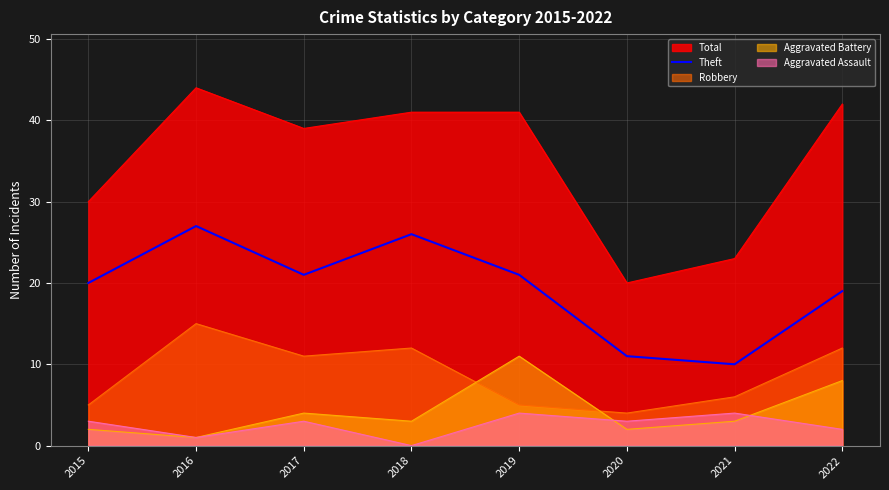

Approximately how many times larger is the value at 2020 compared to 2017?

0.5